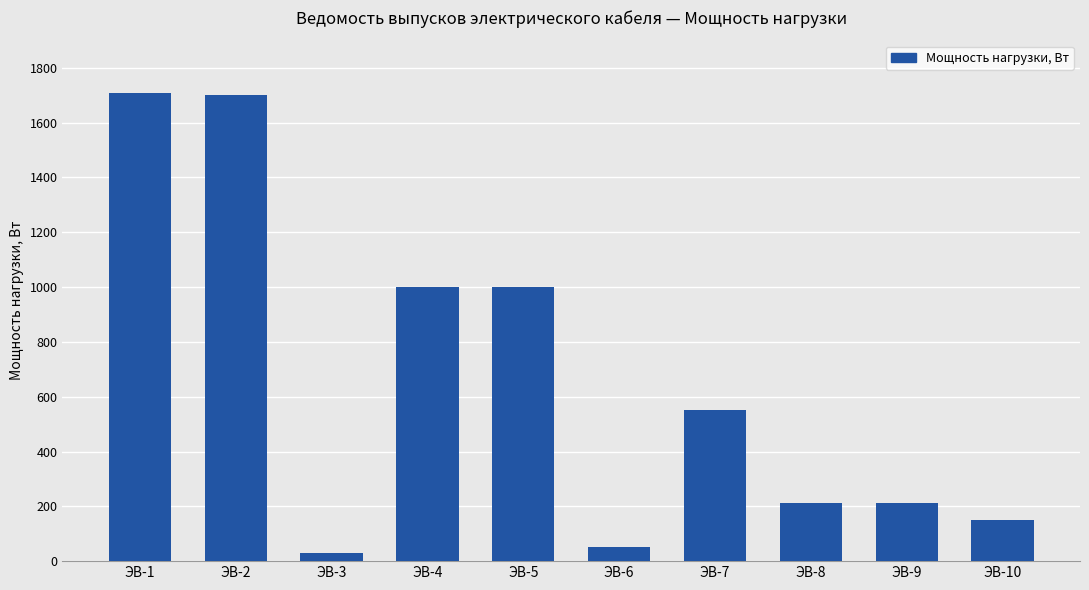

What is the sum of the values at ЭВ-3 and ЭВ-7?

580